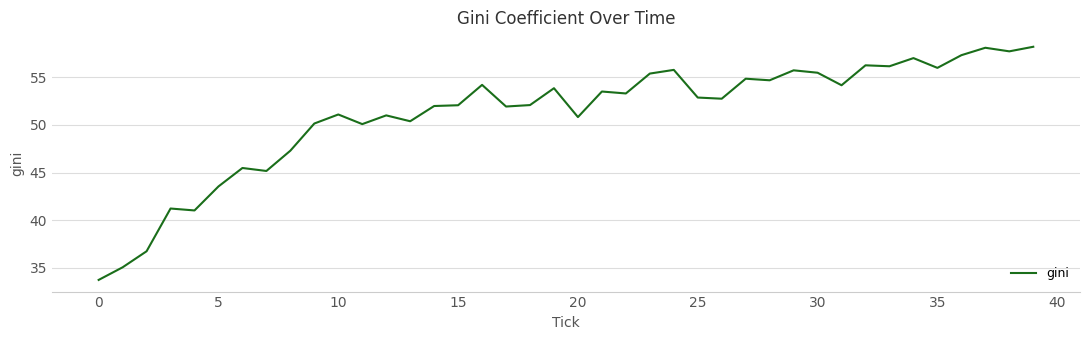

What is the difference between the maximum and minimum values?

24.5